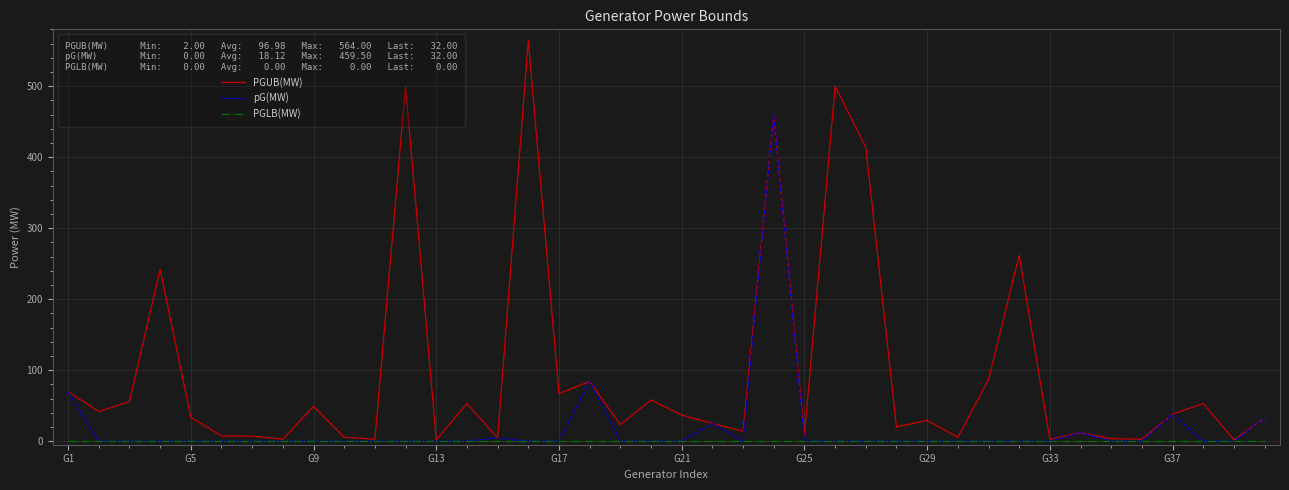

Which series has the largest total across all categories?

PGUB(MW)